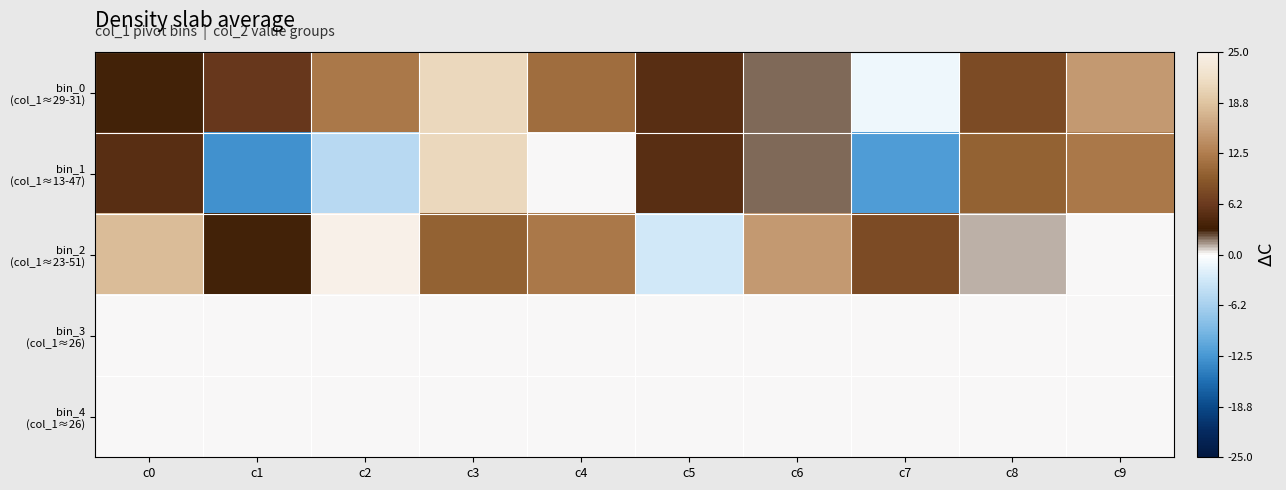

What is the total value across all series at c1?

-4